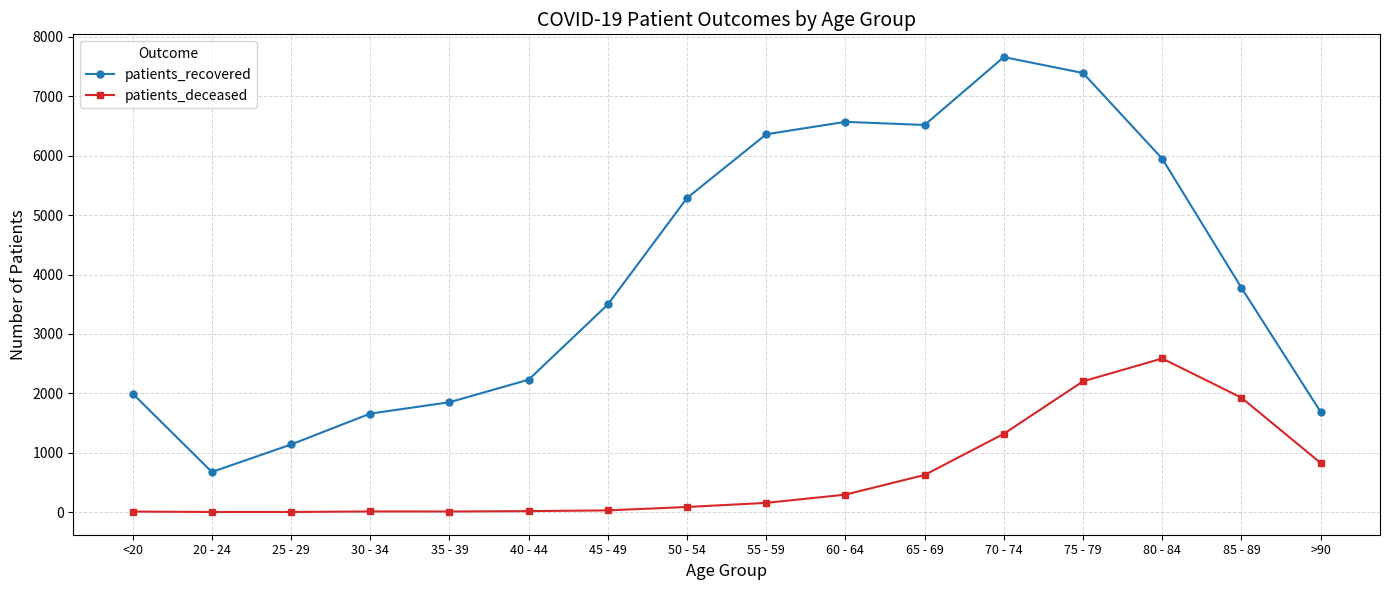

What is the label of the 9th point from the right?

50 - 54